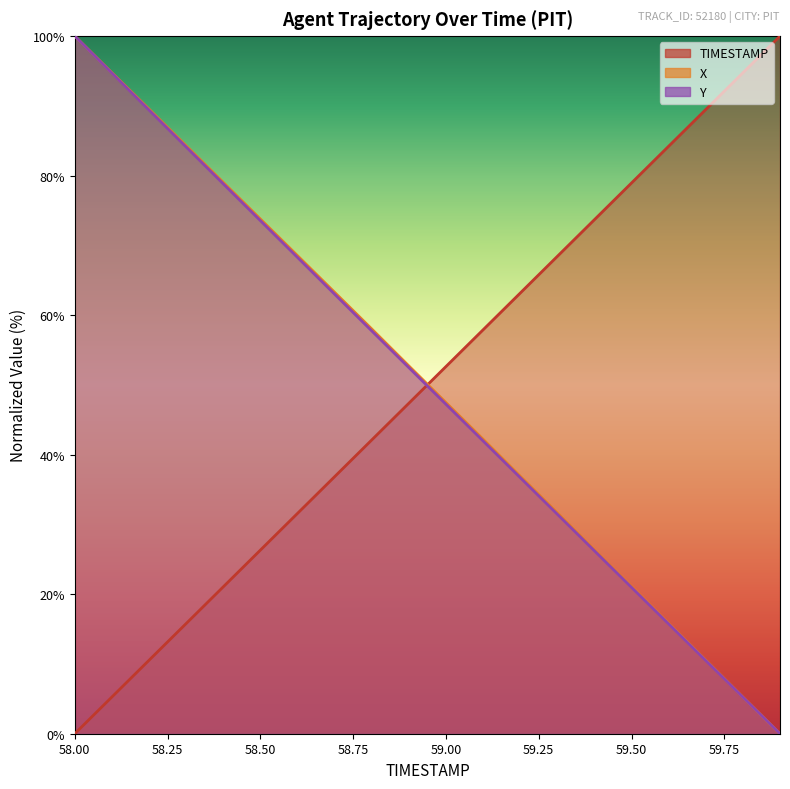

What is the difference between the maximum and minimum values in the X series?

100.0